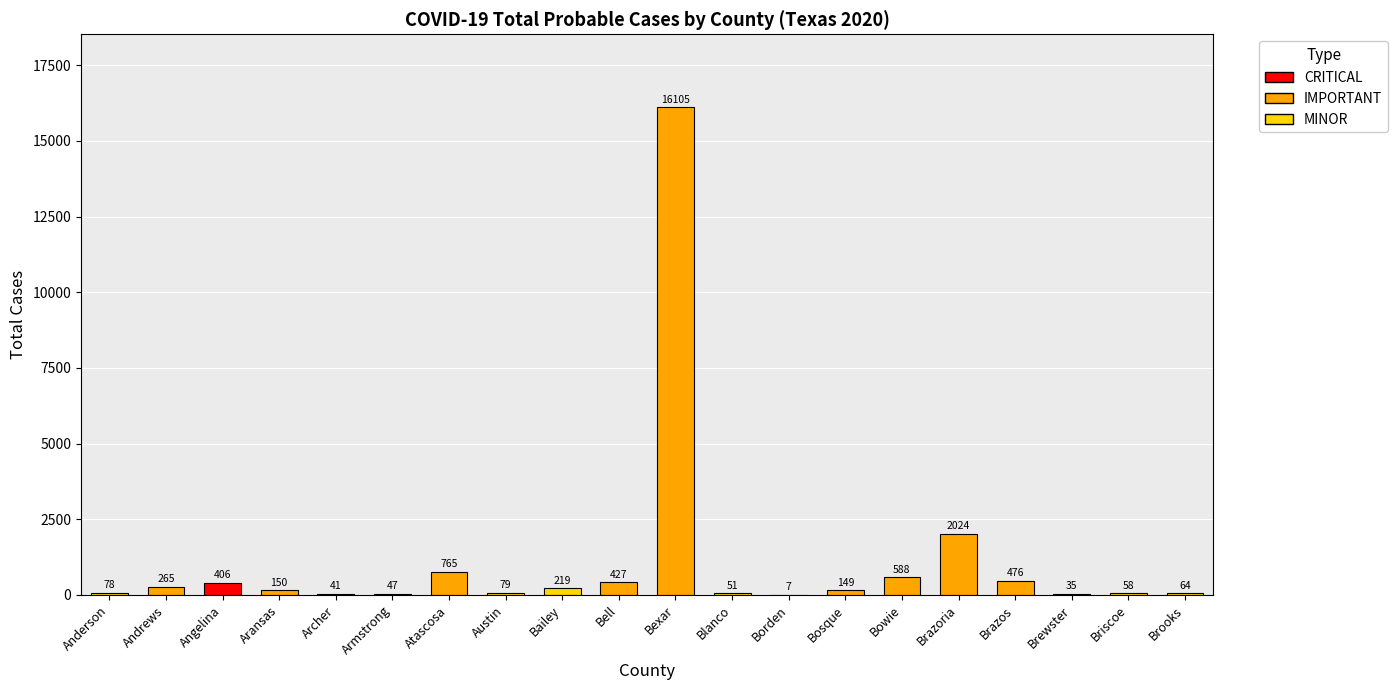

At which category does the chart reach its minimum across all series?

Borden